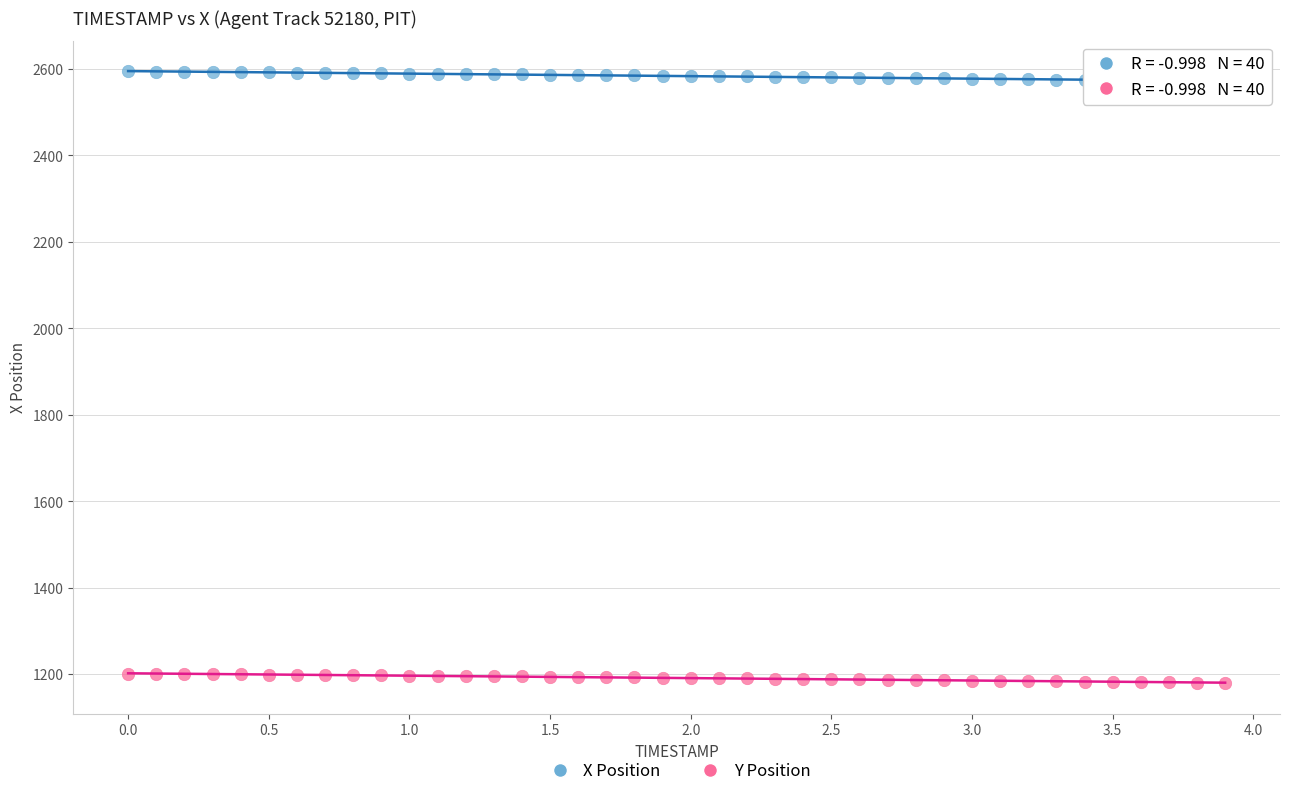

Across all data points, what is the range of X values (max minus min)?

3.9